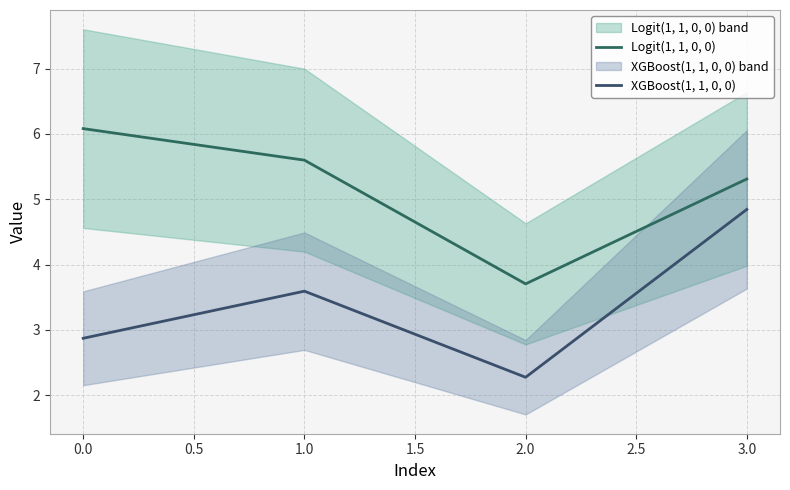

Where is XGBoost(1, 1, 0, 0) nearest to the value 3?

0.0